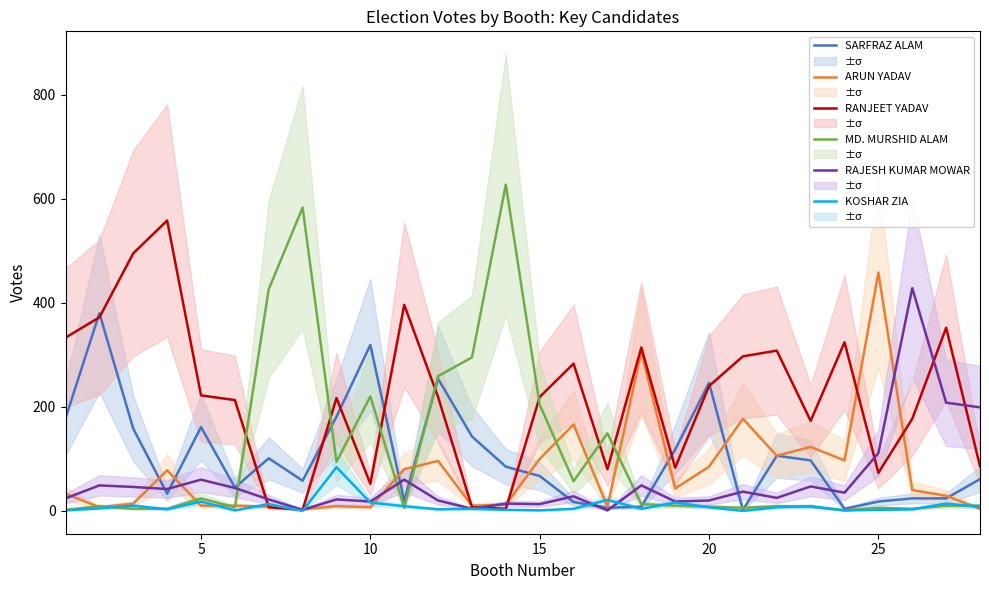

Is the value of SARFRAZ ALAM at 21 greater than the value of RANJEET YADAV at 21?

No